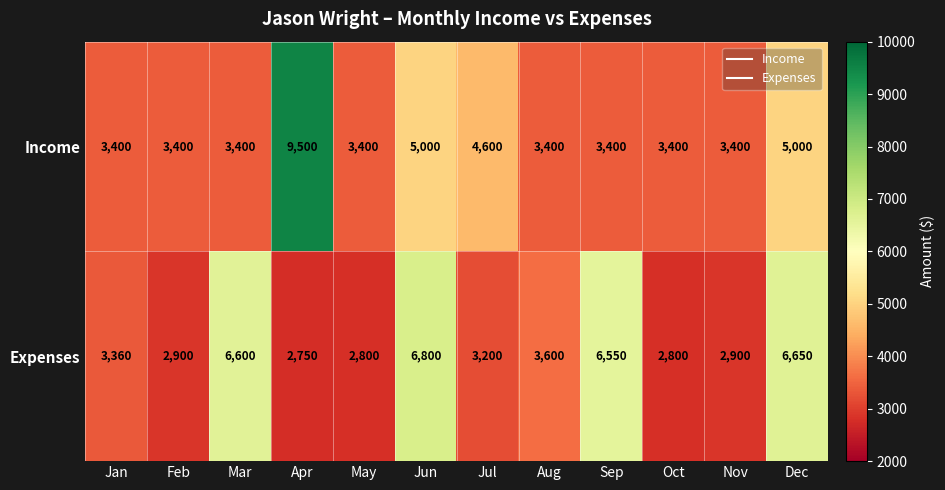

How many distinct data groups are displayed?

2